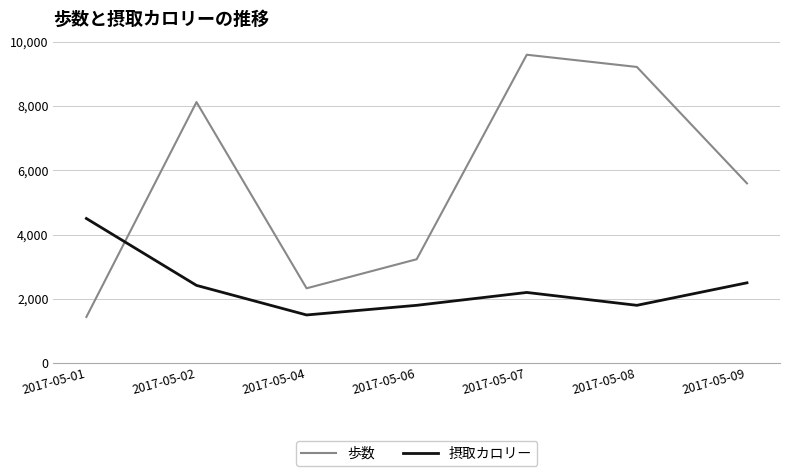

Is the value of 摂取カロリー at 2017-05-01 greater than the value of 歩数 at 2017-05-06?

Yes